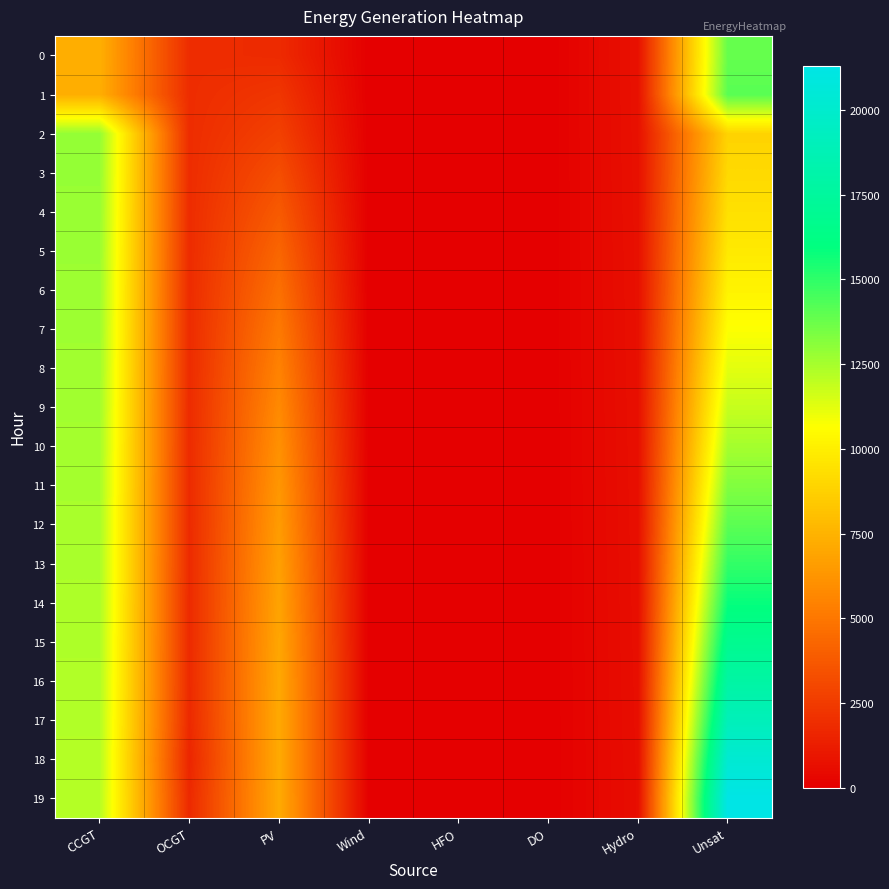

Reading left to right, list all the values displayed in this chart.

0: CCGT=7323	OCGT=1891	PV=1791	Wind=0	HFO=0	DO=0	Hydro=734	Unsat=13869
1: CCGT=7299	OCGT=1884	PV=2272	Wind=0	HFO=0	DO=0	Hydro=726	Unsat=14134
2: CCGT=12874	OCGT=1876	PV=2723	Wind=0	HFO=0	DO=0	Hydro=719	Unsat=8849
3: CCGT=12833	OCGT=1869	PV=3282	Wind=0	HFO=0	DO=0	Hydro=712	Unsat=9093
4: CCGT=12791	OCGT=1862	PV=3797	Wind=0	HFO=0	DO=0	Hydro=704	Unsat=9400
5: CCGT=12750	OCGT=1855	PV=4273	Wind=0	HFO=0	DO=0	Hydro=697	Unsat=9769
6: CCGT=12708	OCGT=1847	PV=4707	Wind=0	HFO=0	DO=0	Hydro=689	Unsat=10200
7: CCGT=12667	OCGT=1840	PV=5103	Wind=0	HFO=0	DO=0	Hydro=682	Unsat=10692
8: CCGT=12626	OCGT=1833	PV=5460	Wind=0	HFO=0	DO=0	Hydro=675	Unsat=11247
9: CCGT=12584	OCGT=1826	PV=5780	Wind=0	HFO=0	DO=0	Hydro=667	Unsat=11862
10: CCGT=12543	OCGT=1818	PV=6064	Wind=0	HFO=0	DO=0	Hydro=660	Unsat=12536
11: CCGT=12502	OCGT=1811	PV=6312	Wind=0	HFO=0	DO=0	Hydro=652	Unsat=13273
12: CCGT=12460	OCGT=1804	PV=6525	Wind=0	HFO=0	DO=0	Hydro=645	Unsat=14069
13: CCGT=12419	OCGT=1797	PV=6703	Wind=0	HFO=0	DO=0	Hydro=637	Unsat=14927
14: CCGT=12378	OCGT=1789	PV=6849	Wind=0	HFO=0	DO=0	Hydro=630	Unsat=15845
15: CCGT=12336	OCGT=1782	PV=6960	Wind=0	HFO=0	DO=0	Hydro=623	Unsat=16824
16: CCGT=12295	OCGT=1775	PV=7041	Wind=0	HFO=0	DO=0	Hydro=615	Unsat=17862
17: CCGT=12253	OCGT=1739	PV=7089	Wind=0	HFO=0	DO=0	Hydro=608	Unsat=18991
18: CCGT=12212	OCGT=1585	PV=7115	Wind=0	HFO=0	DO=0	Hydro=600	Unsat=20292
19: CCGT=12171	OCGT=1745	PV=7139	Wind=0	HFO=0	DO=0	Hydro=593	Unsat=21309